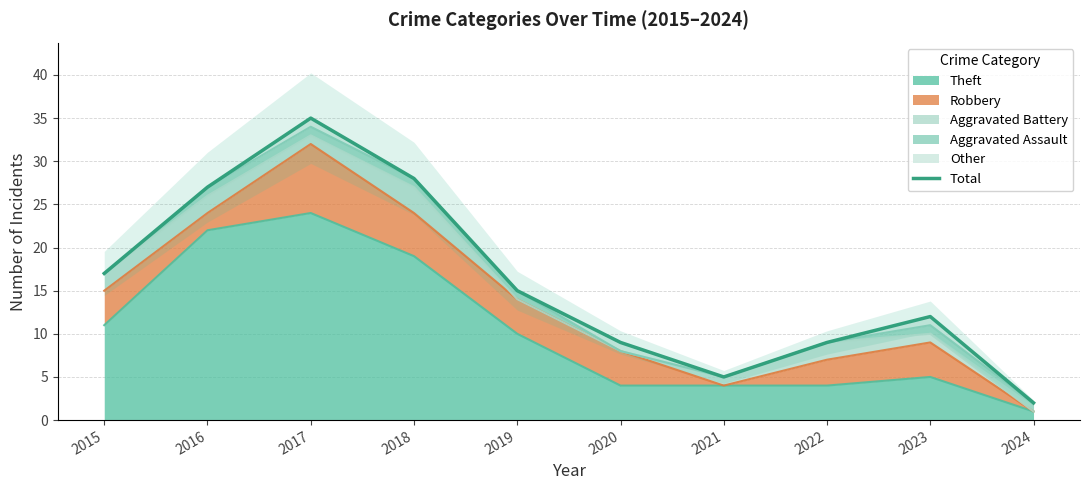

Reading right to left, extract all data points from this chart.

2	12	9	5	9	15	28	35	27	17